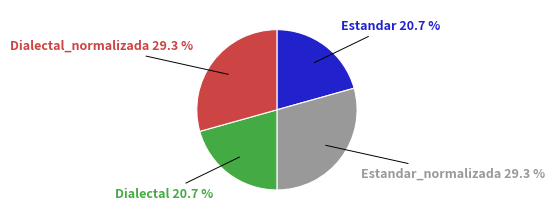

Is there a majority slice in this chart?

No